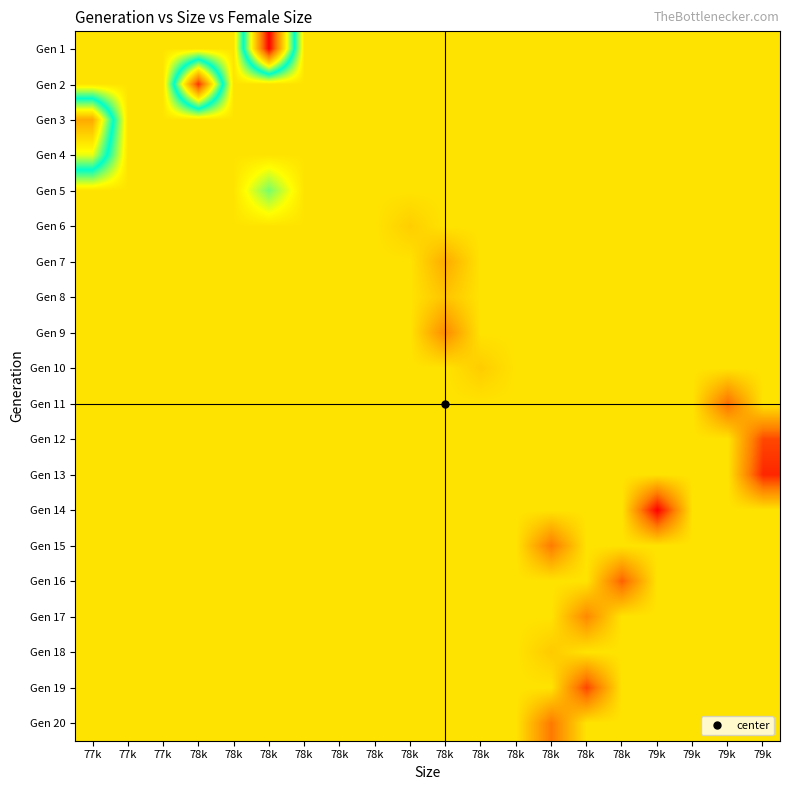

Which series has the largest total across all categories?

Gen 14